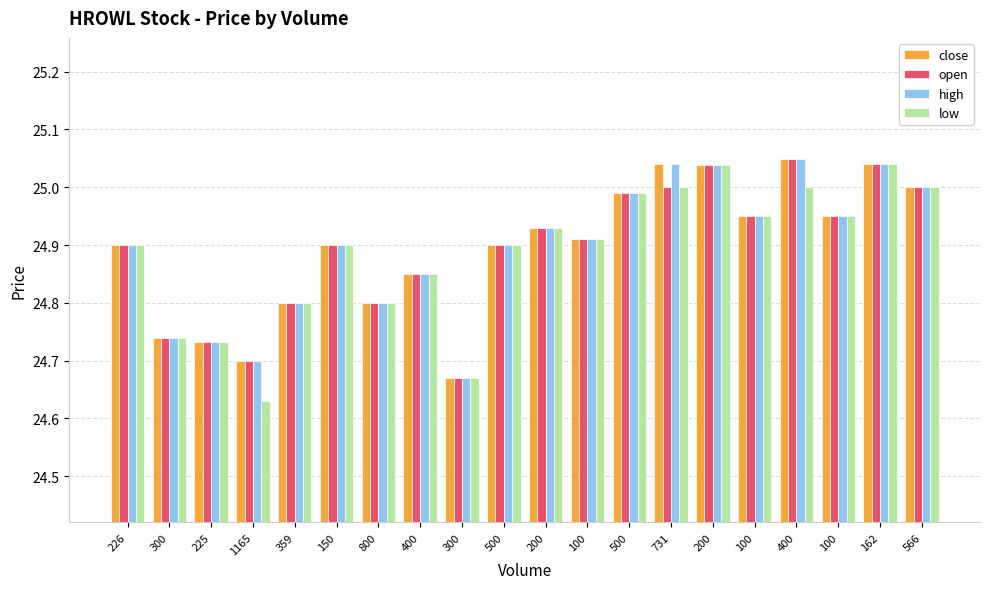

Read the low value at 731.

25.0